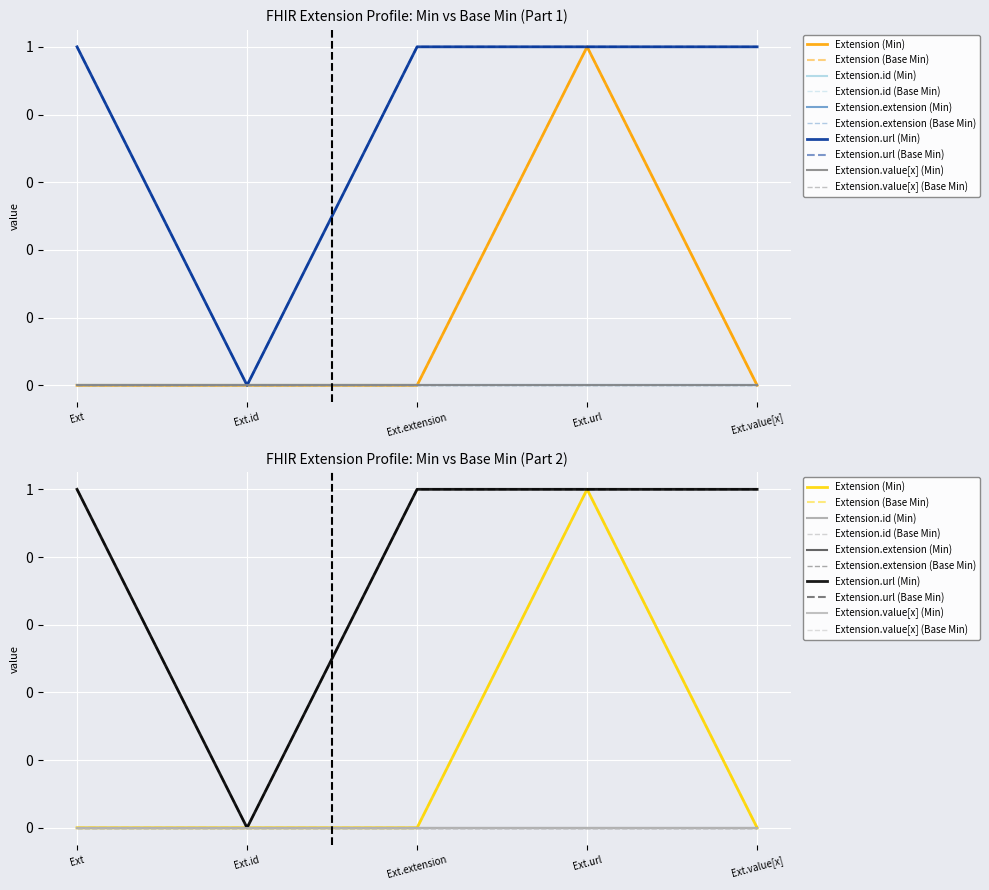

True or false: Extension.id and Extension.url intersect in this chart.

False